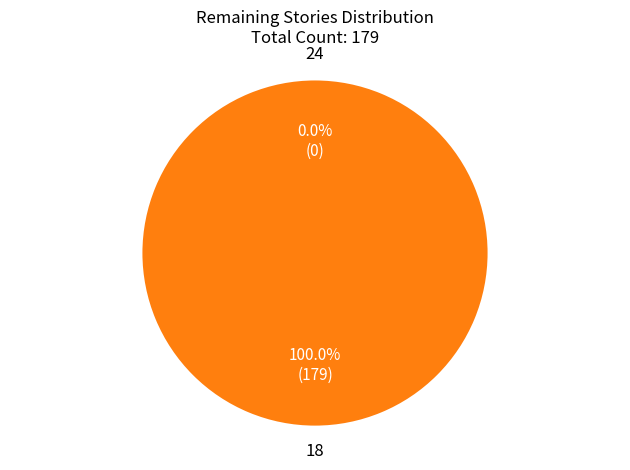

Rank the categories by value from lowest to highest.

24, 18